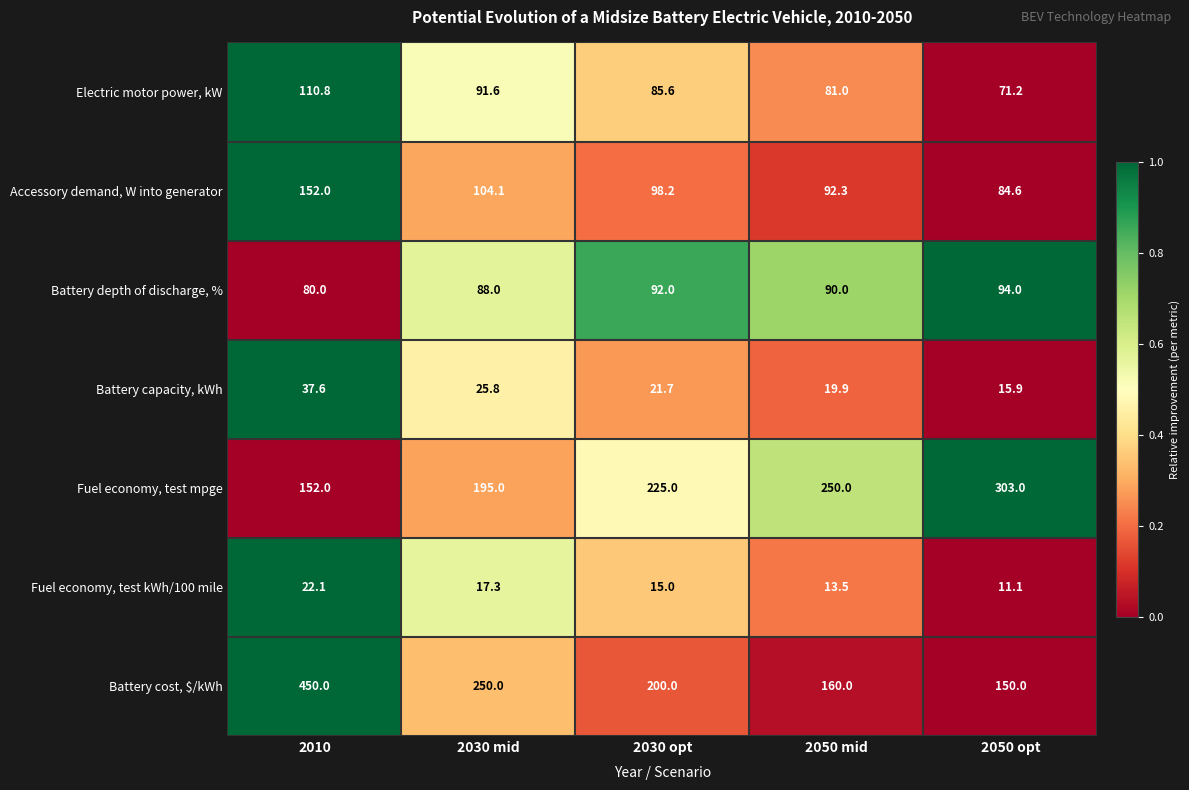

What is the spread (max minus min) of values at 2030 opt?

210.0